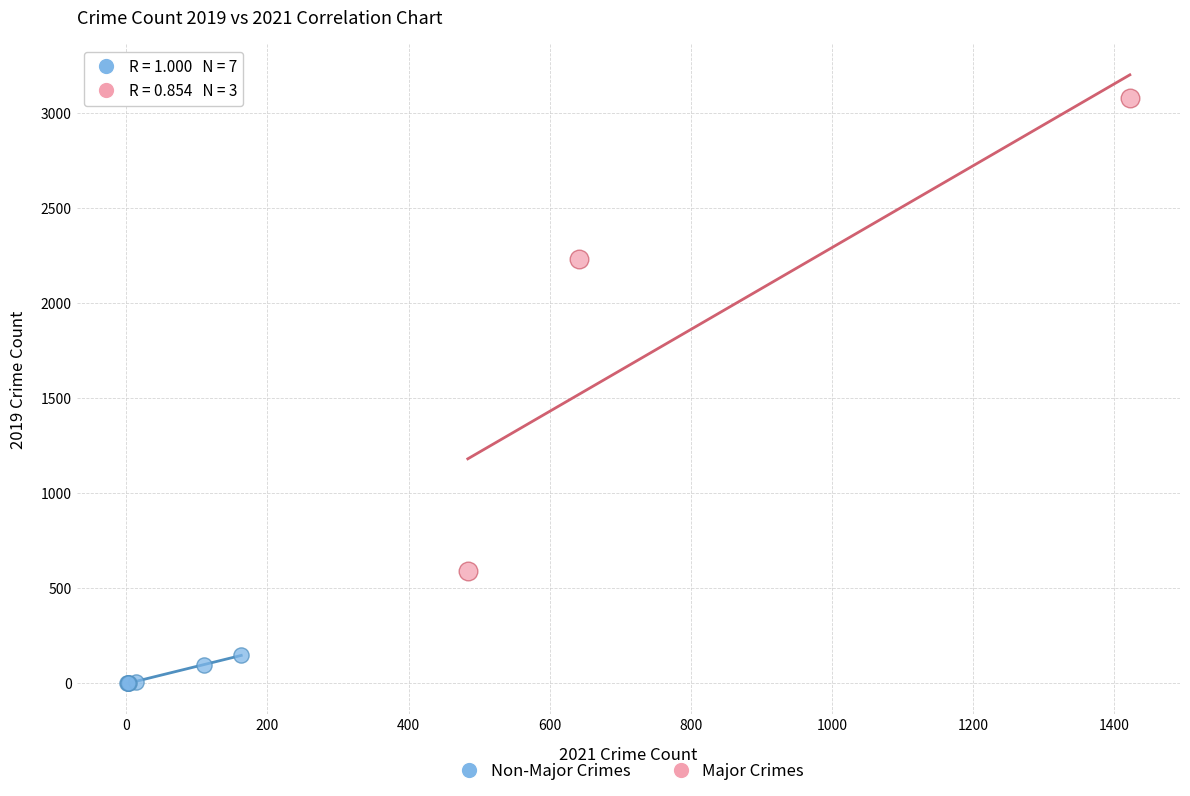

Which series contains the highest Y value?

Major Crimes